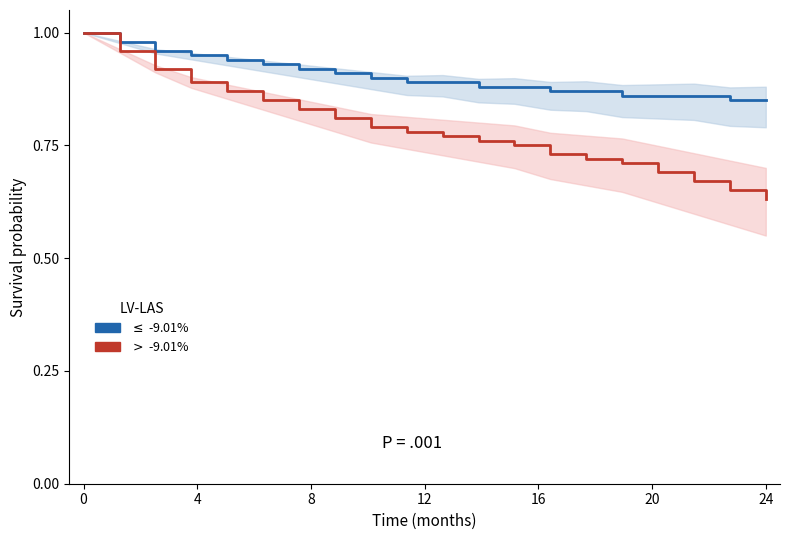

List the series in order of their overall mean, highest first.

$\leq$ -9.01%, $>$ -9.01%